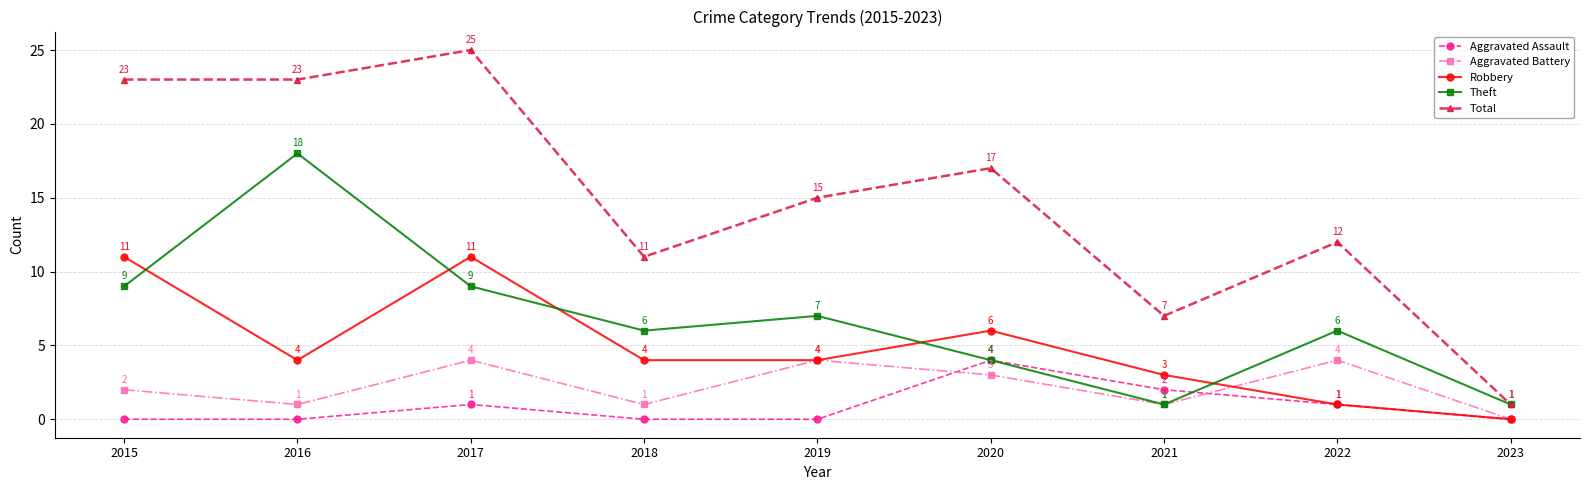

At which label does Total reach its peak?

2017